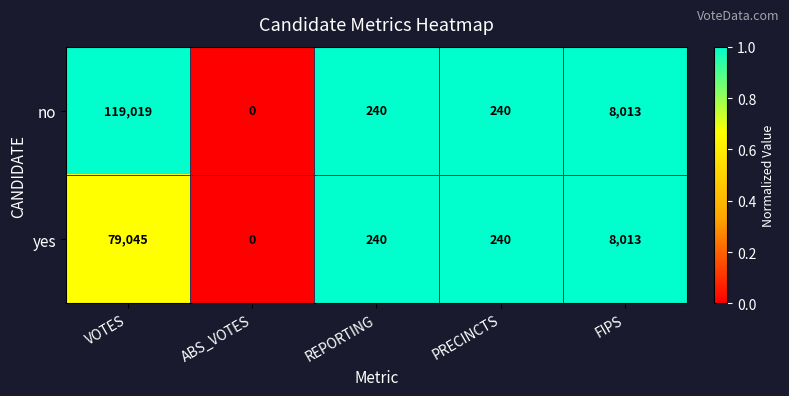

Reading left to right, extract all data points from this chart.

no: 119019	0	240	240	8013
yes: 79045	0	240	240	8013